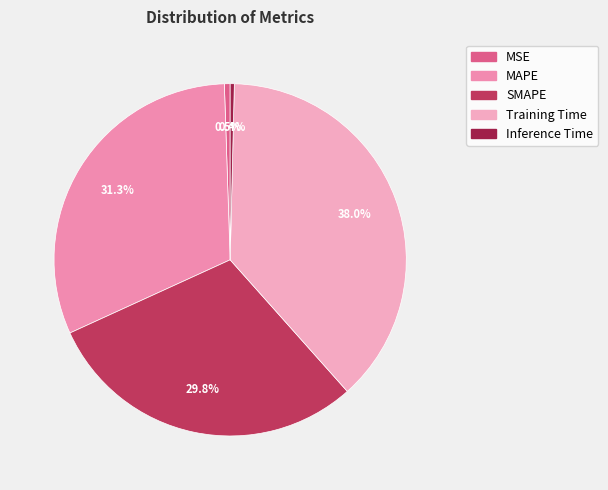

How many slices are in this pie chart?

5